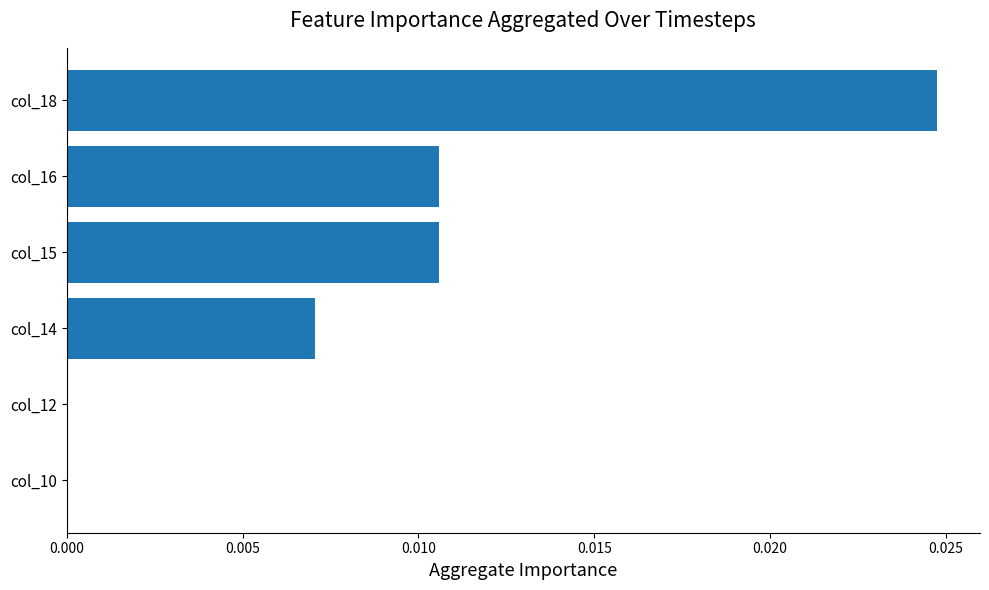

The value at col_10 is 0.0. True or false?

True